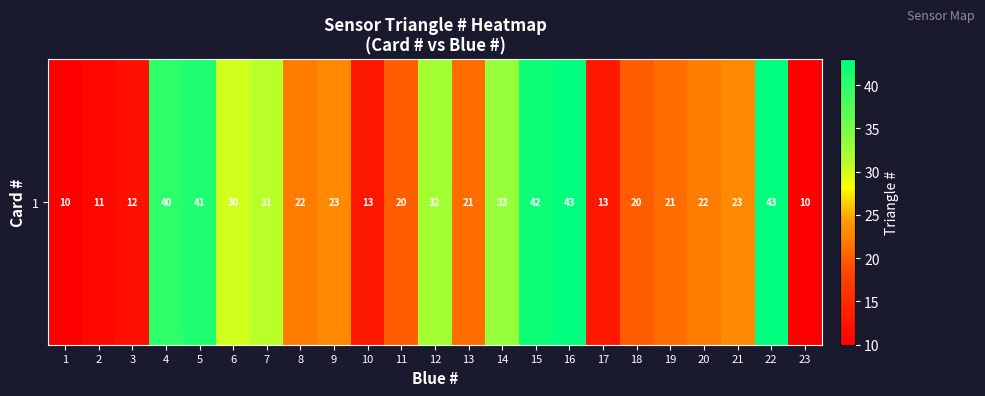

At which label does the data first exceed 22?

4